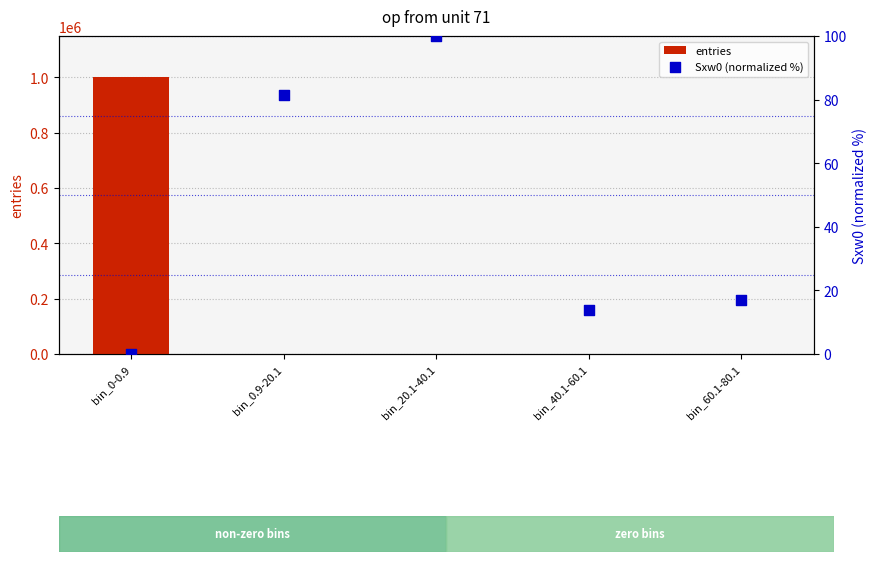

What is the total value across all series at bin_20.1-40.1?

114.0